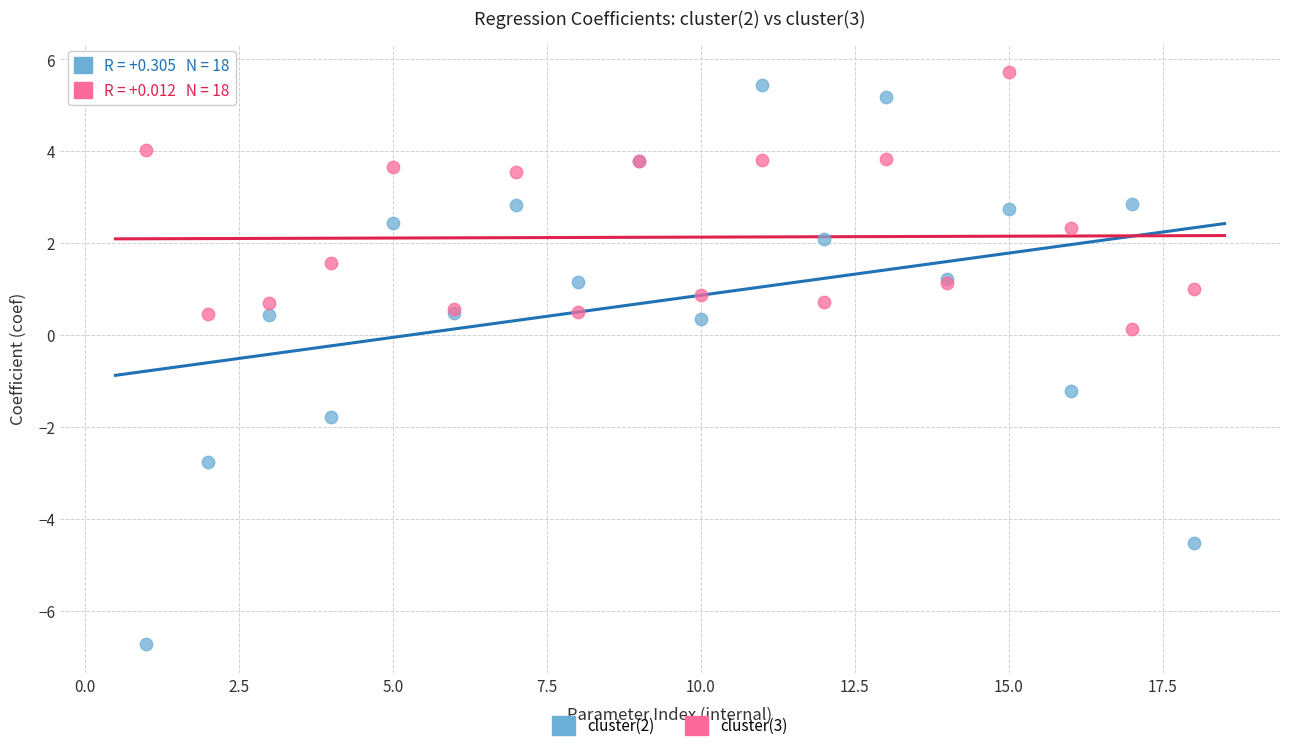

What is the X range (max minus min) for the scatter plot?

17.0